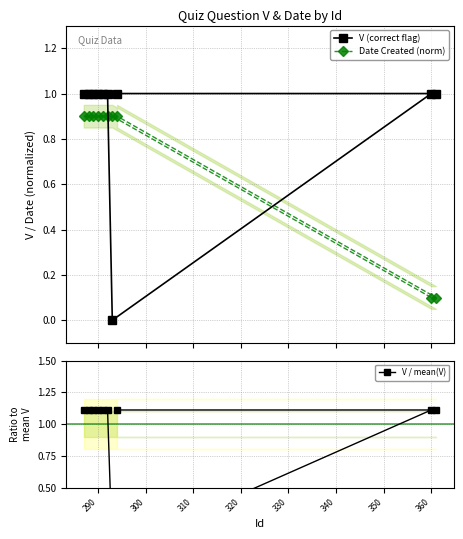

What is the difference between the maximum and minimum values in the V / mean(V) series?

1.1